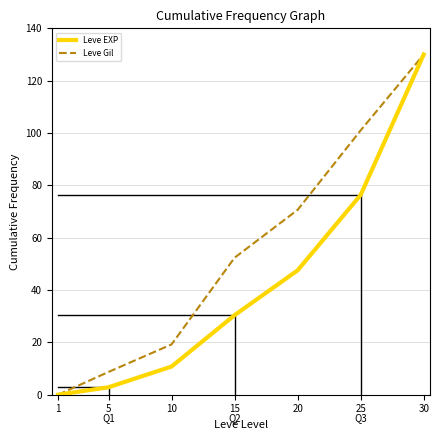

What is the highest value of the Leve Gil series?

130.0